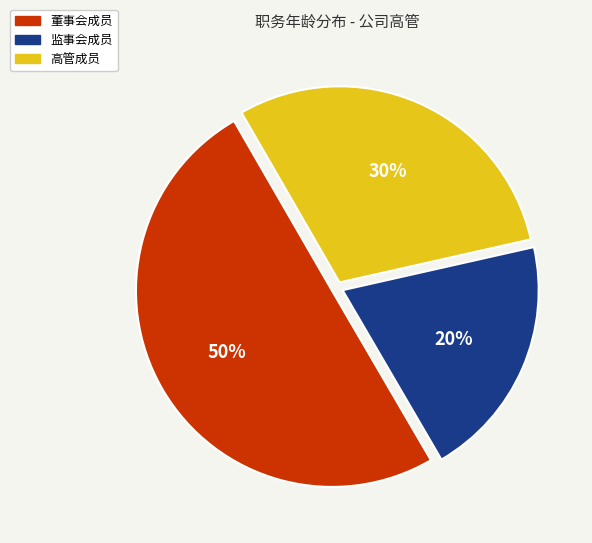

How many slices are in this pie chart?

3